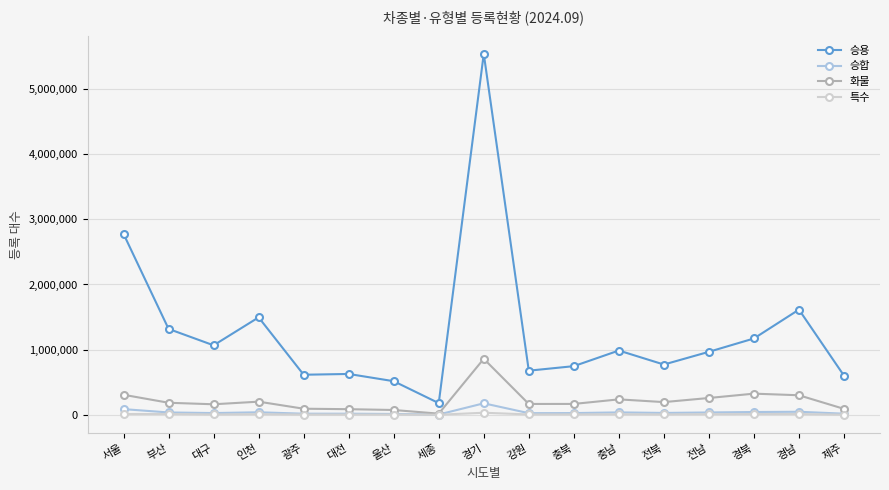

True or false: 화물 and 승용 intersect in this chart.

False